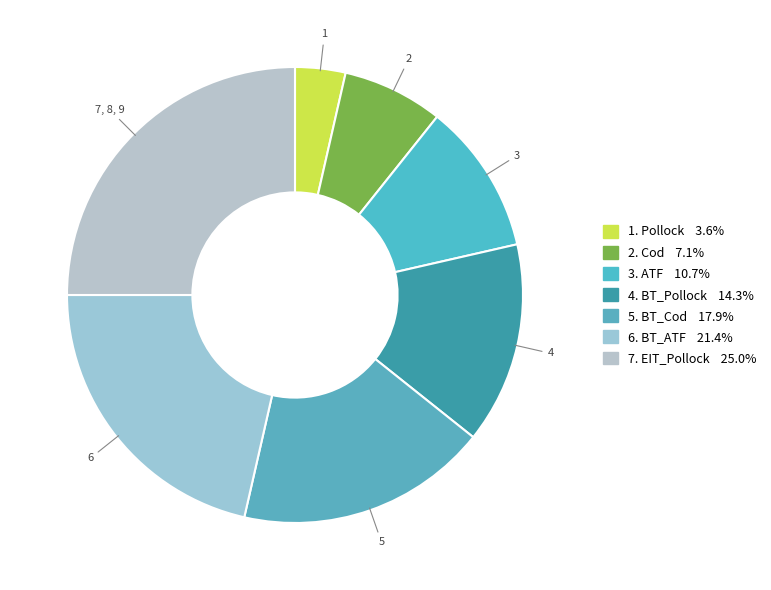

Which slice is the largest?

EIT_Pollock